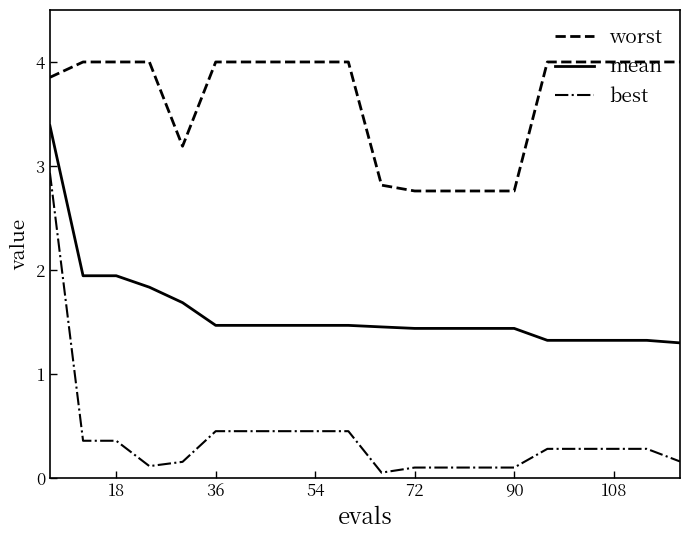

True or false: best and worst intersect in this chart.

False